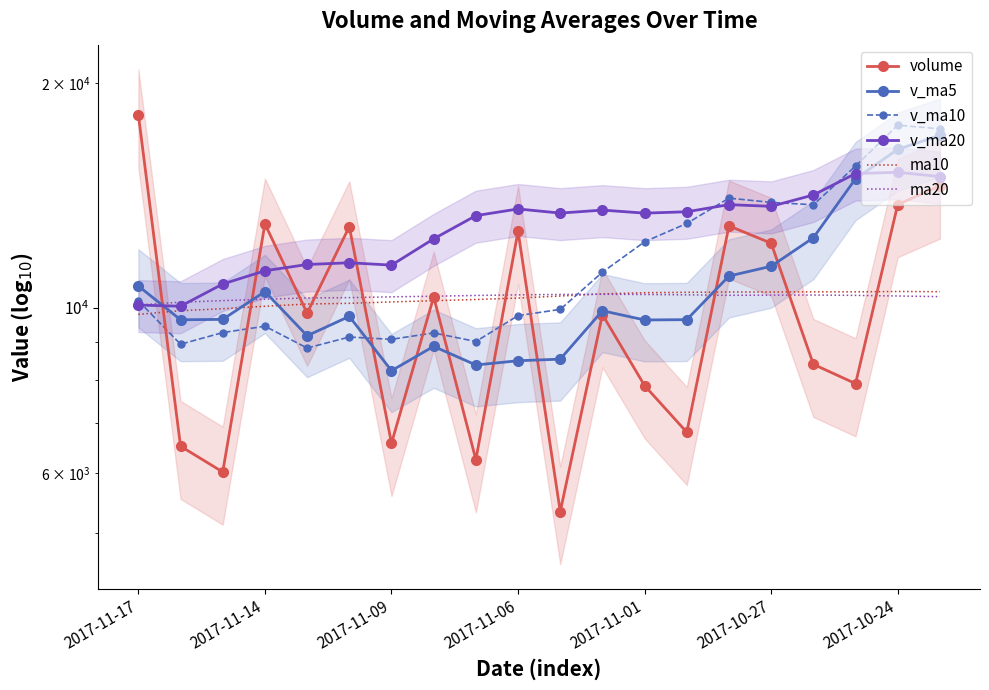

What is the difference between the v_ma20 values at 2017-11-17 and 14?

3660.5